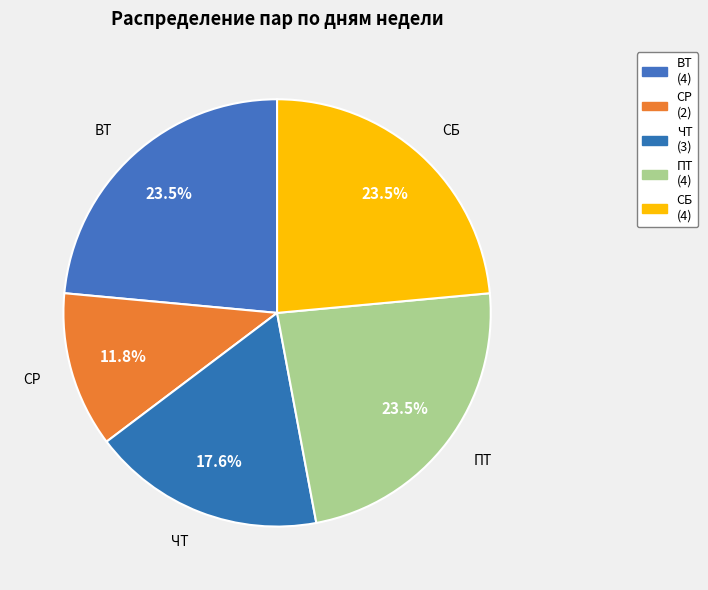

Between ВТ and ПТ, which is larger?

ВТ